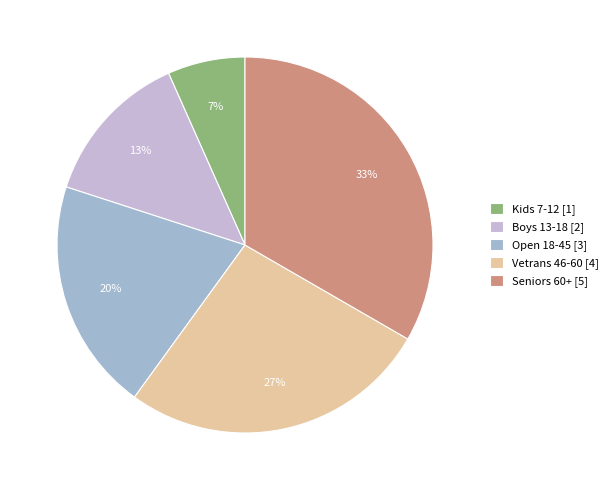

What percentage is the Open 18-45 slice, to the nearest percent?

20%